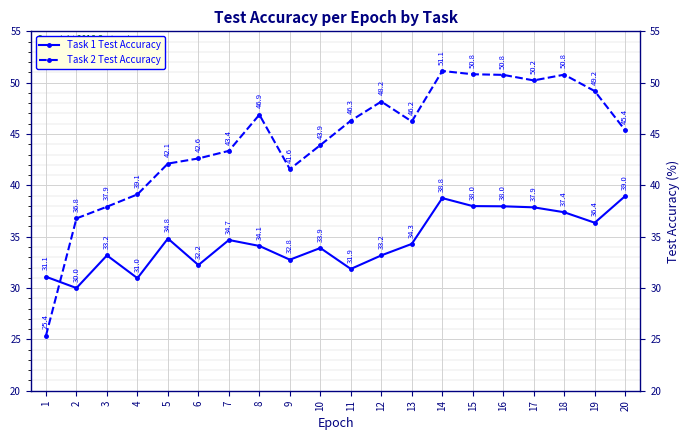

Does the chart have visible grid lines?

Yes